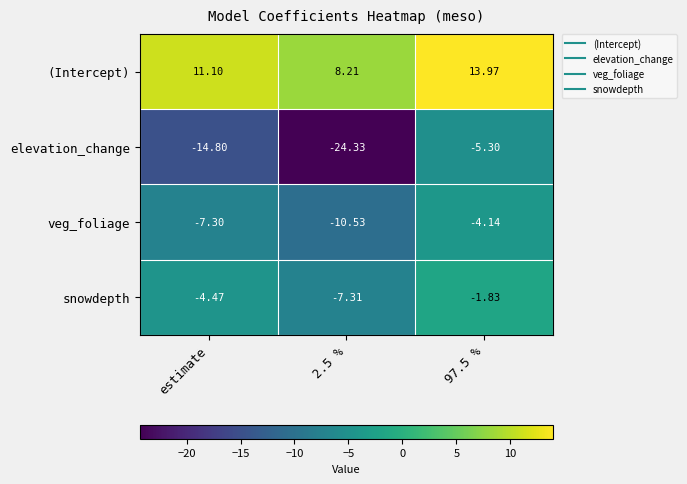

Rank the series at 97.5 % from lowest to highest value.

elevation_change, veg_foliage, snowdepth, (Intercept)